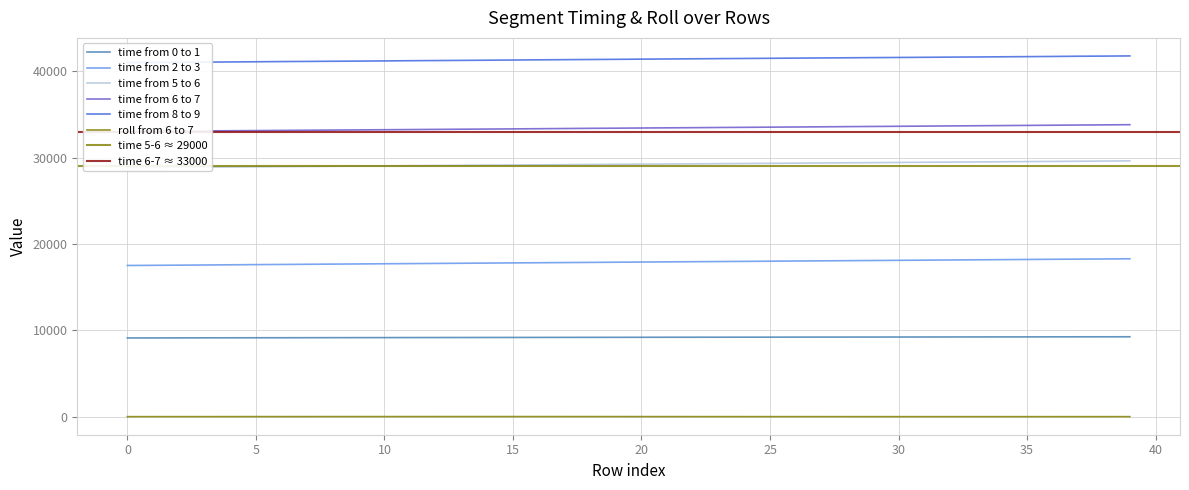

Is this an area chart (filled region under the line)?

No